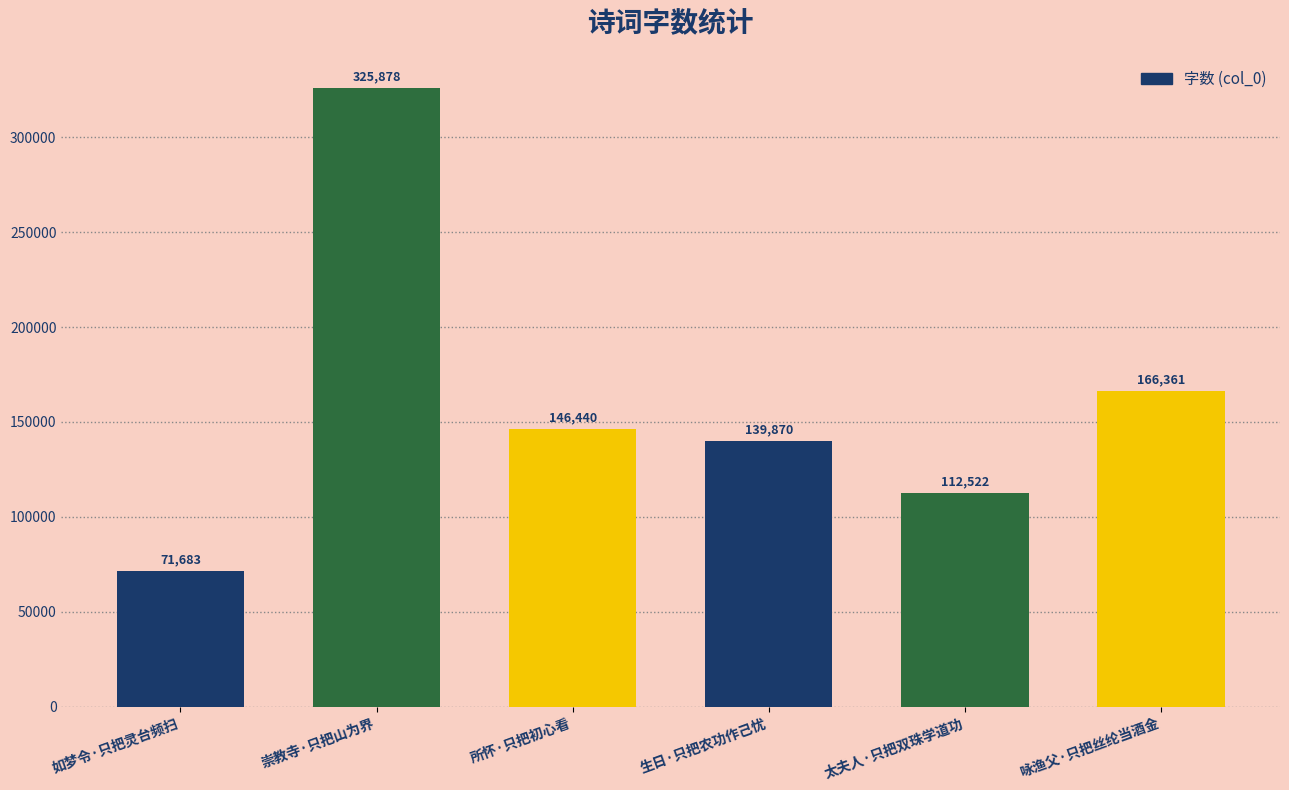

Reading left to right, list all the values displayed in this chart.

71683	325878	146440	139870	112522	166361